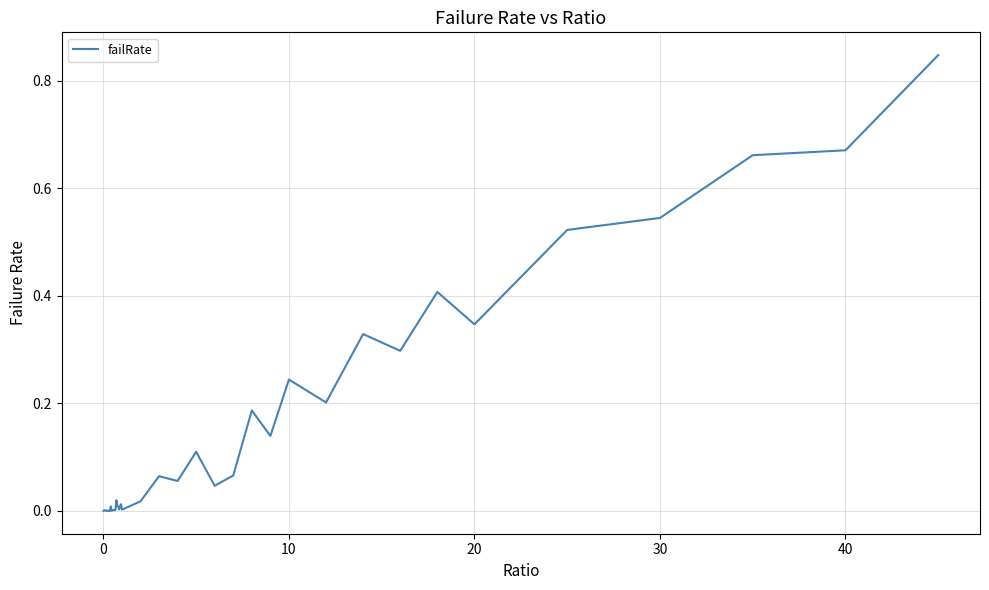

How many series are shown in this chart?

1